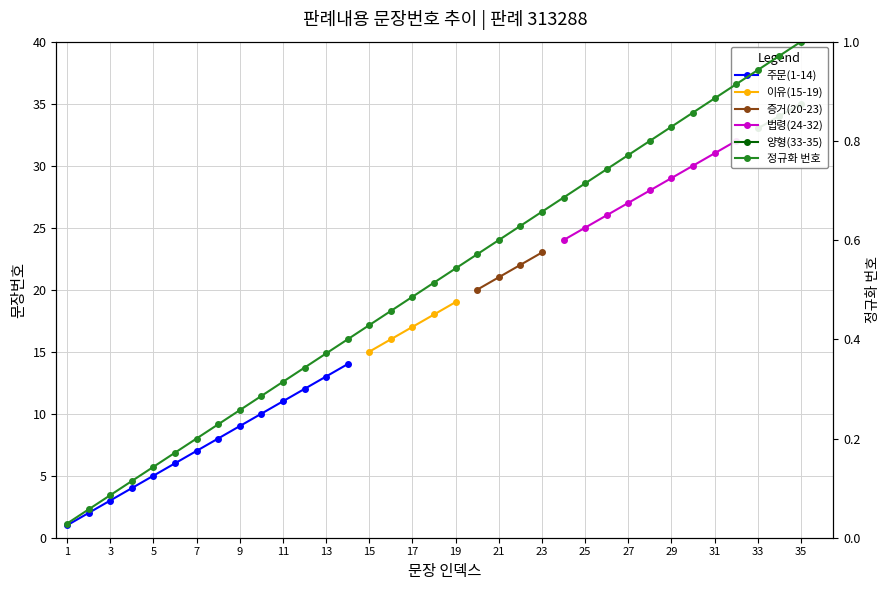

Rank the series by their maximum value, from lowest to highest.

주문(1-14), 이유(15-19), 증거(20-23), 법령(24-32), 양형(33-35), 정규화 번호